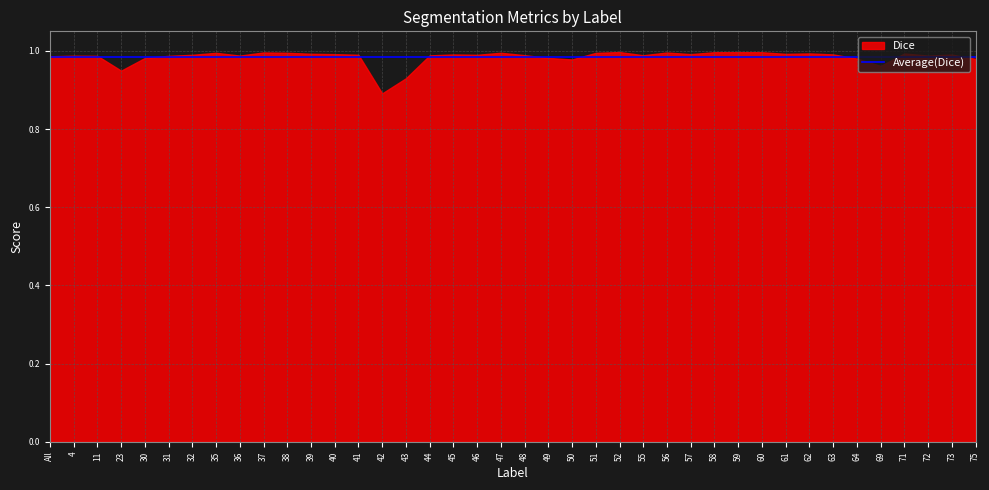

Which series has the largest total across all categories?

Dice